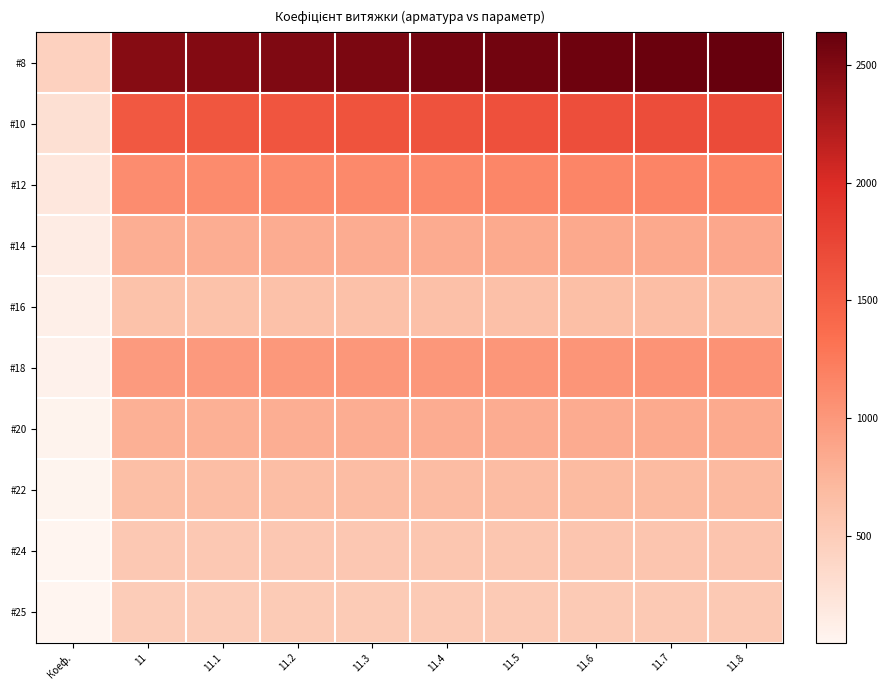

Which series has the largest total across all categories?

#8